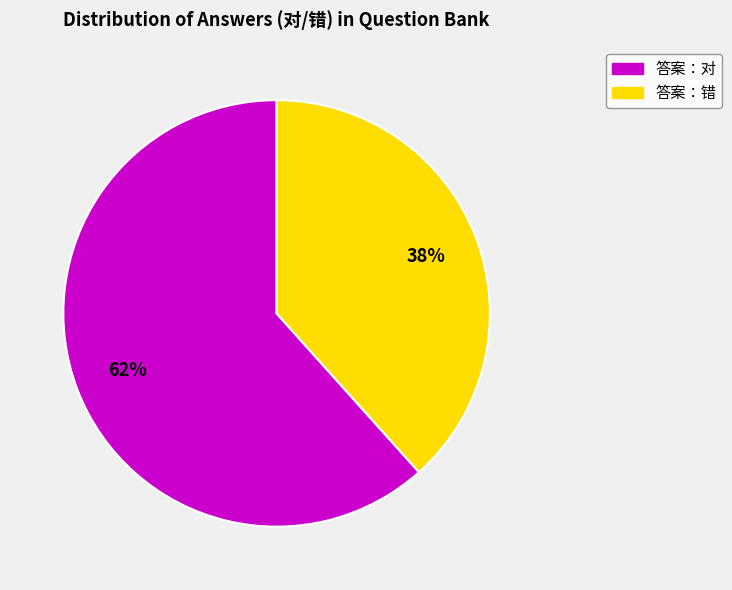

To the nearest percent, what is the average slice percentage?

50%